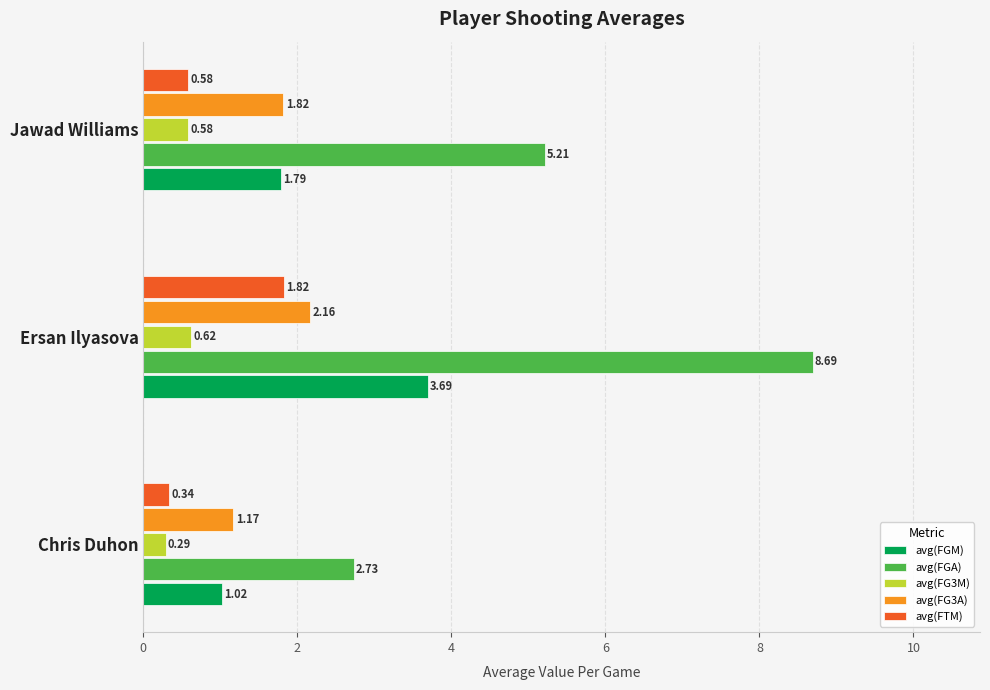

What is the difference between the maximum and minimum values in the avg(FTM) series?

1.5